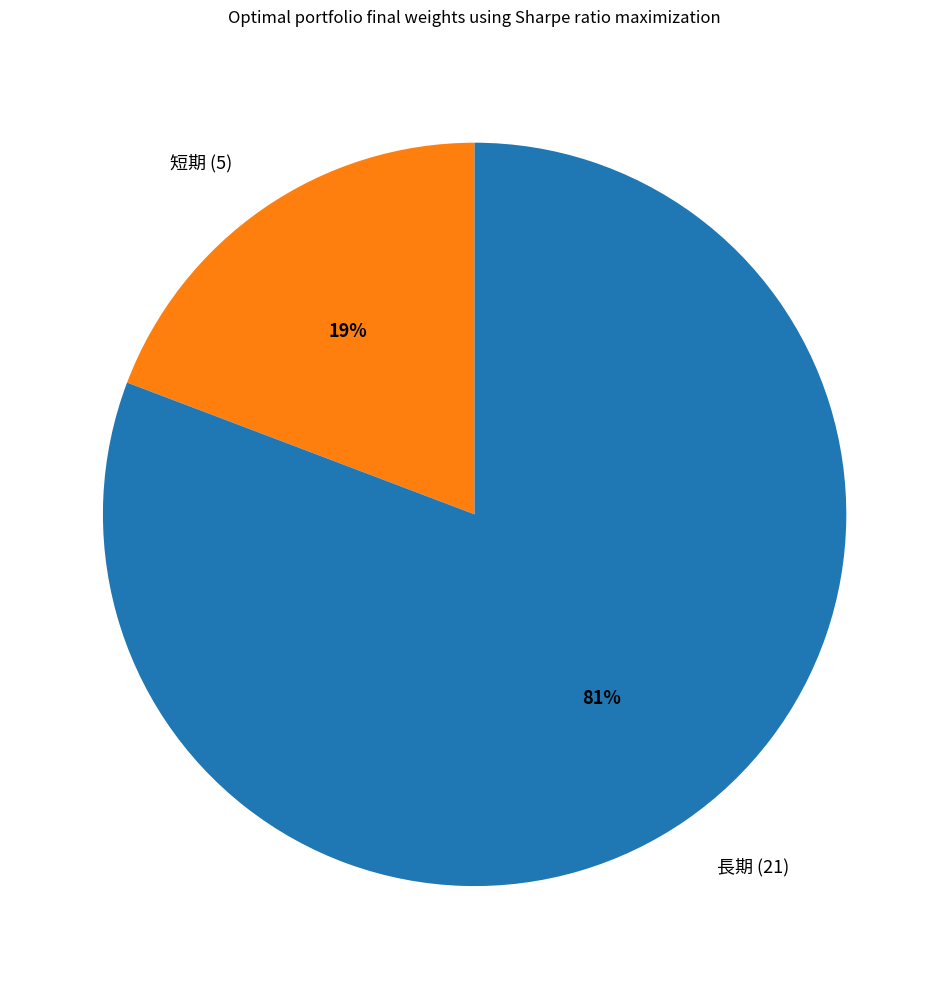

The 短期 (5) slice represents 19% of the pie. True or false?

True